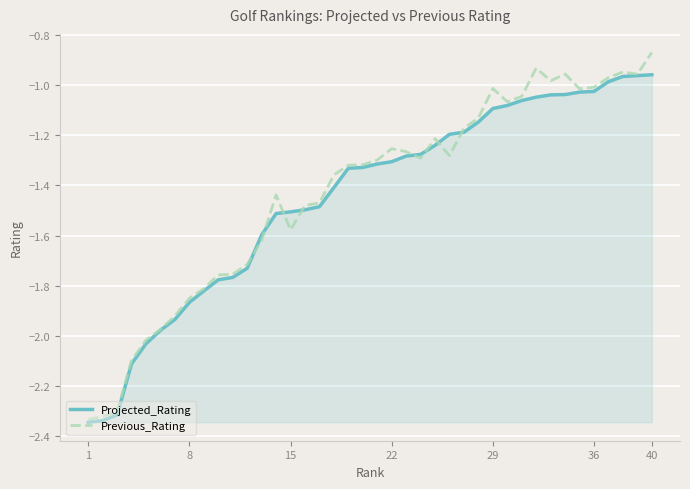

List the series in order of their peak value, lowest first.

Projected_Rating, Previous_Rating